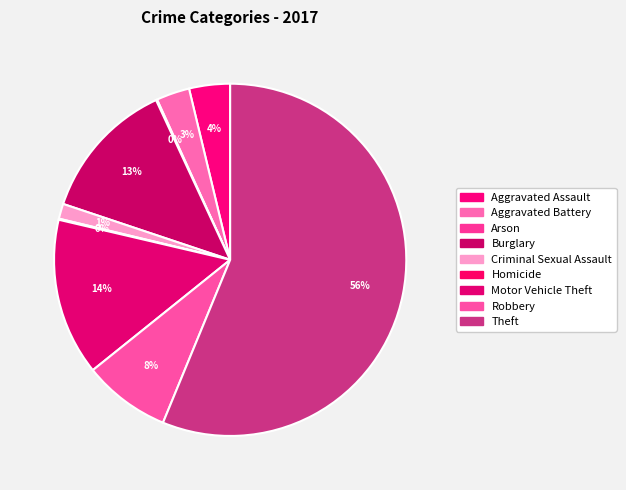

Rank the categories by value from lowest to highest.

Arson, Homicide, Criminal Sexual Assault, Aggravated Battery, Aggravated Assault, Robbery, Burglary, Motor Vehicle Theft, Theft